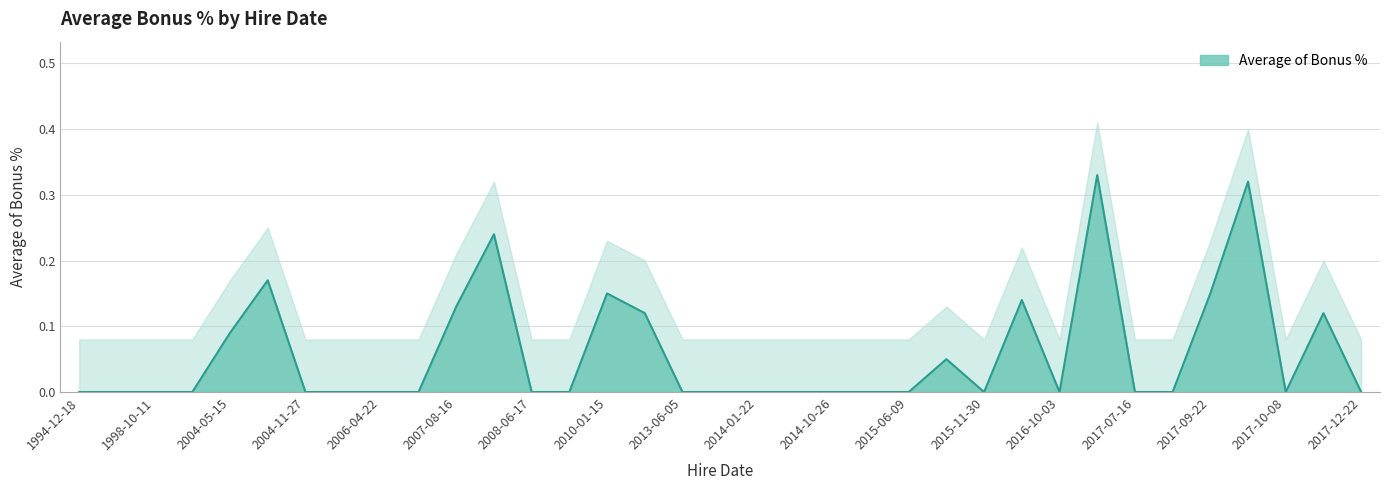

What position from the right is 2017-09-25?

4